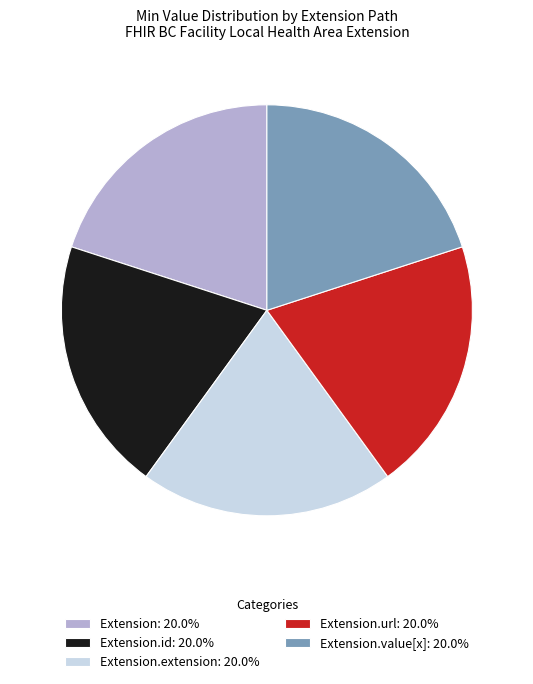

What is the ratio of the value at Extension.id: 20.0% to the value at Extension.extension: 20.0%?

1.0